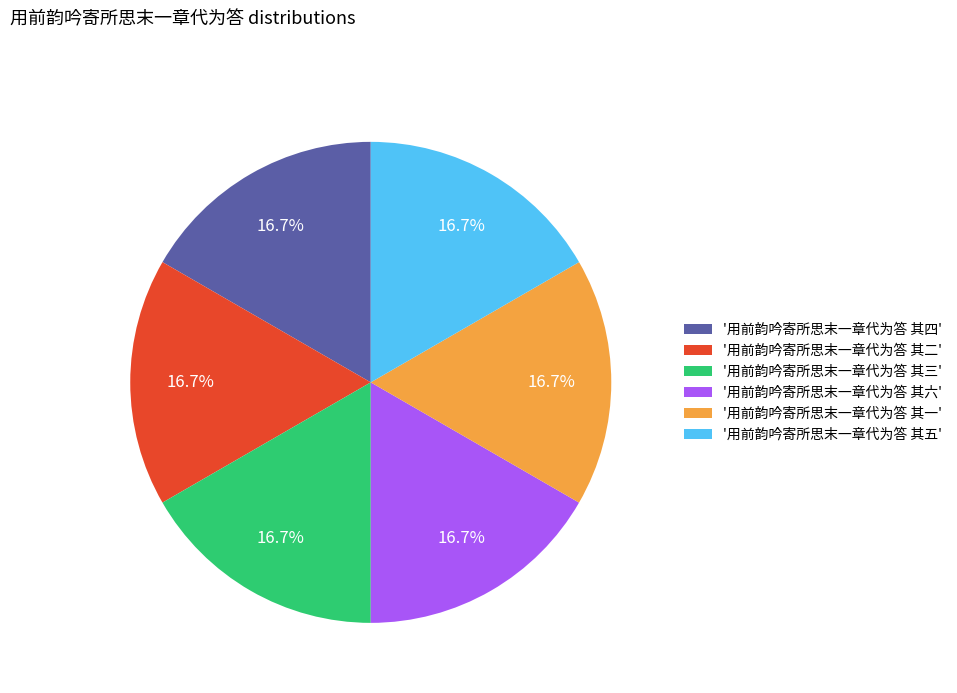

Combined, do '用前韵吟寄所思末一章代为答 其六' and '用前韵吟寄所思末一章代为答 其五' account for over 50%?

No